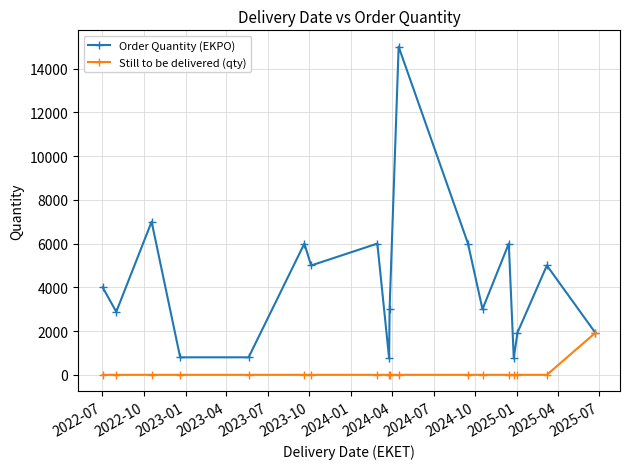

Which series has the widest spread of values?

Order Quantity (EKPO)